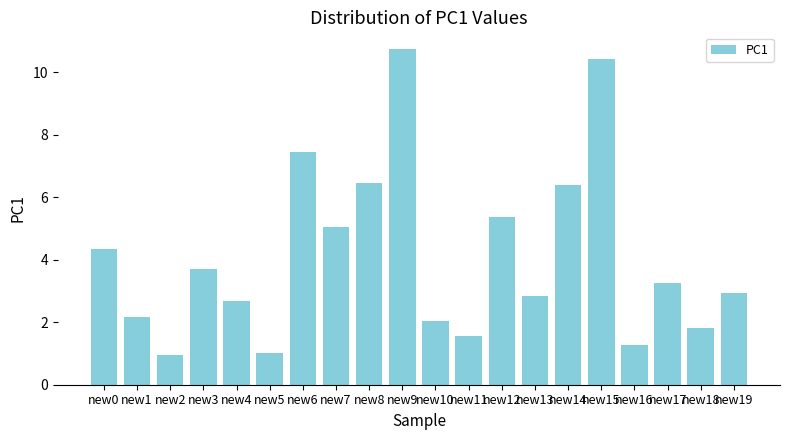

Are the bars grouped side by side (vs. stacked)?

No